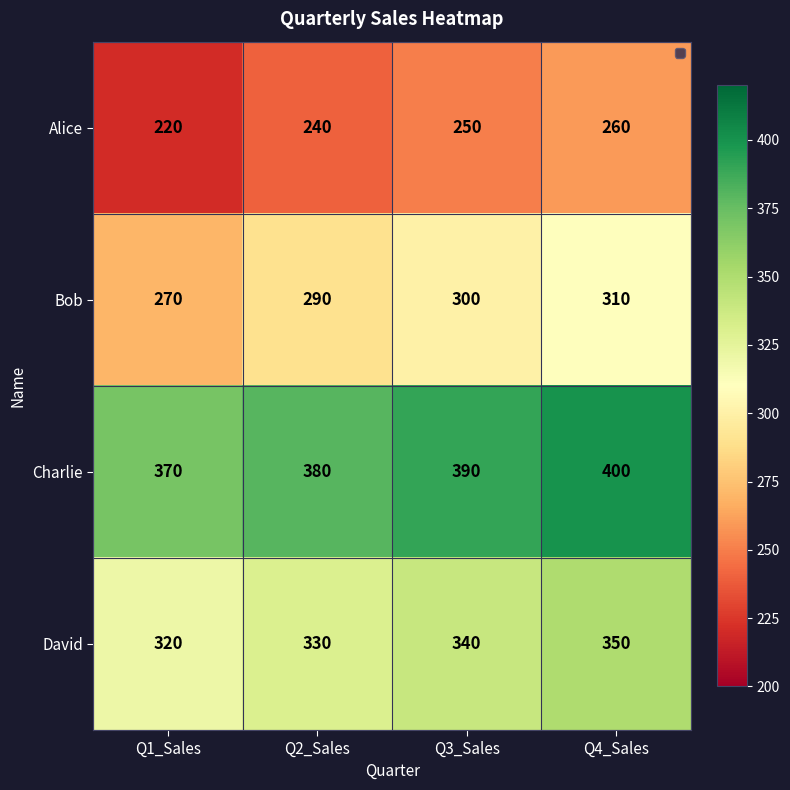

What is the maximum value for Bob?

310